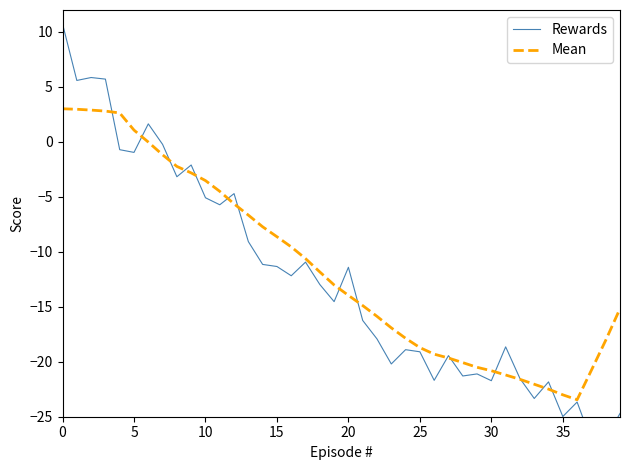

What are all the series names shown in the legend?

Rewards, Mean